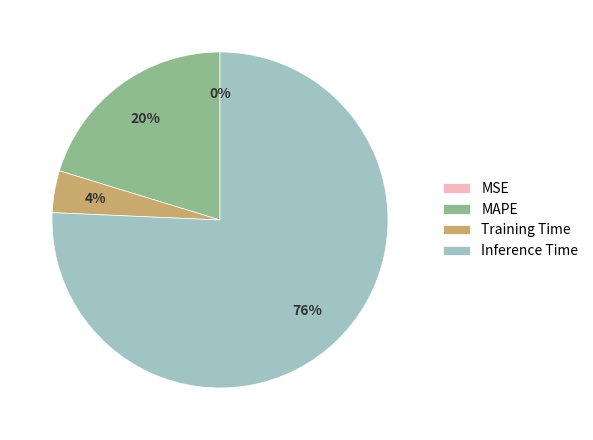

Combined, do Inference Time and Training Time account for over 50%?

Yes